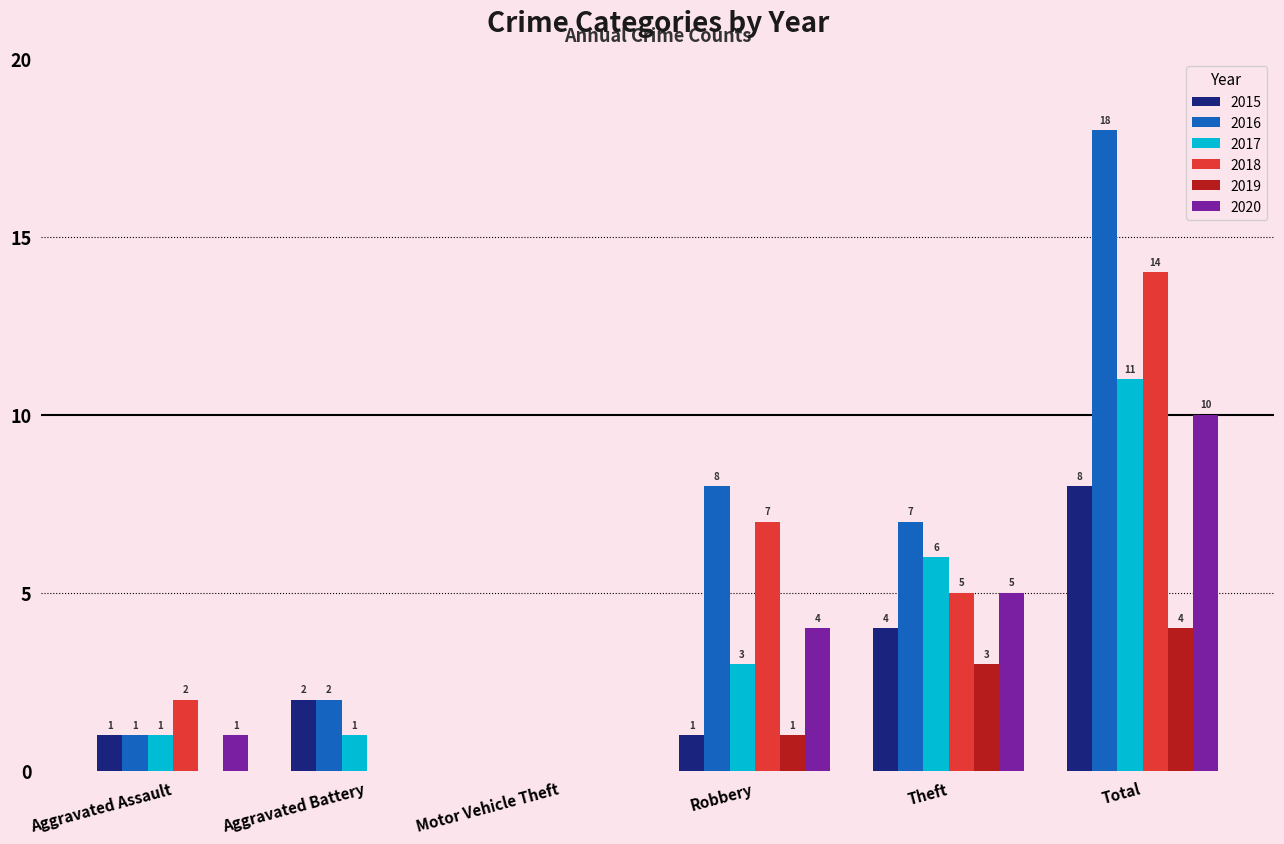

At which category is the sum across all series the highest?

Total